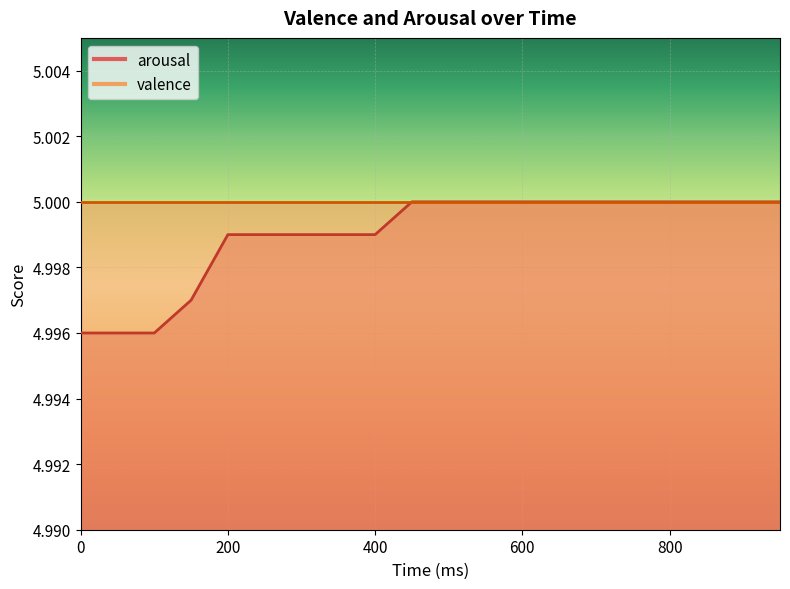

Count the values in the range 4 to 5.

20